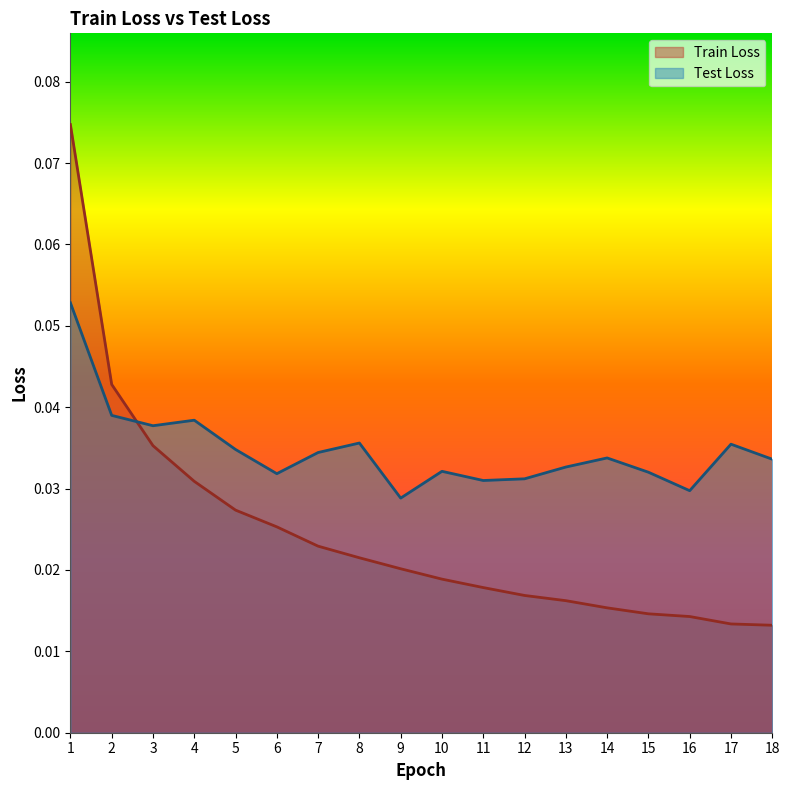

Rank the categories by Test Loss value from lowest to highest.

9, 16, 11, 12, 6, 15, 10, 13, 18, 14, 7, 5, 17, 8, 3, 4, 2, 1